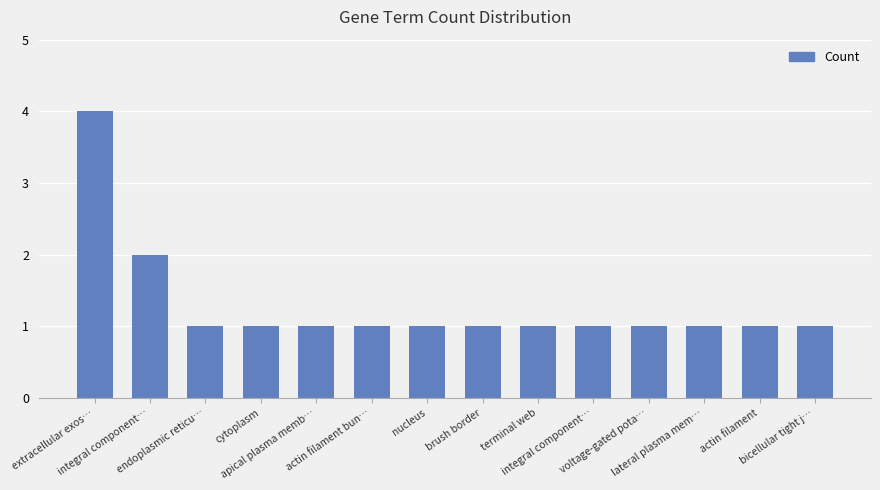

How many bars are there in total?

14